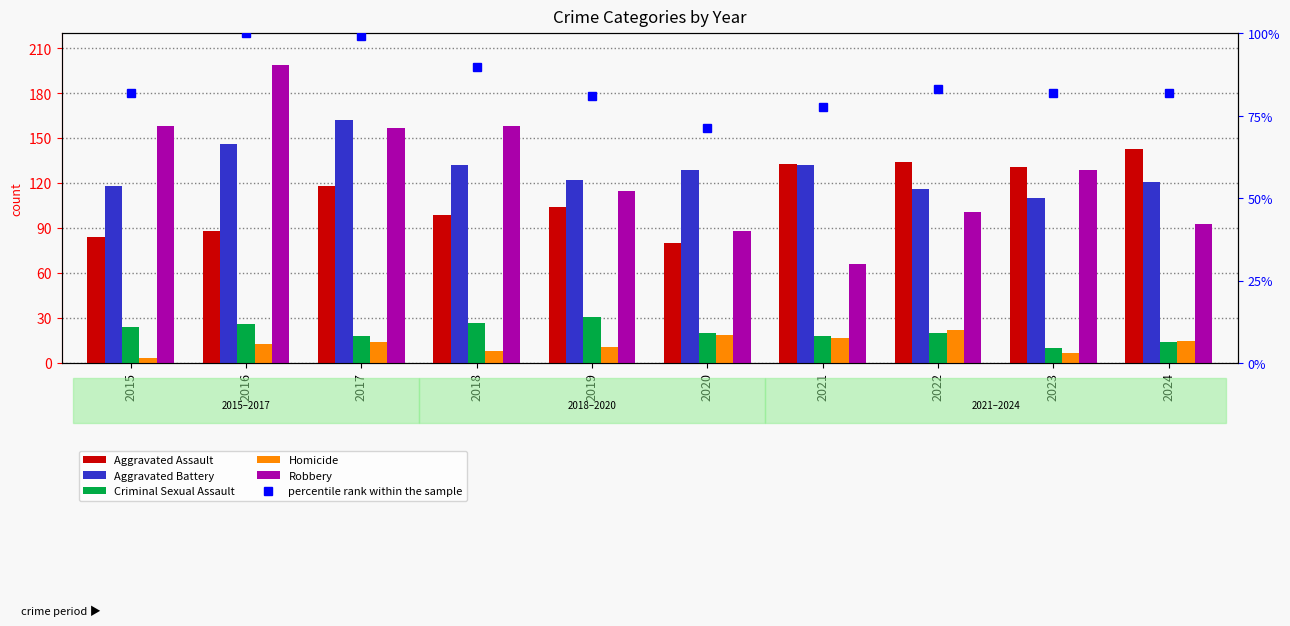

Which series changed the most between 2016 and 2023?

Robbery